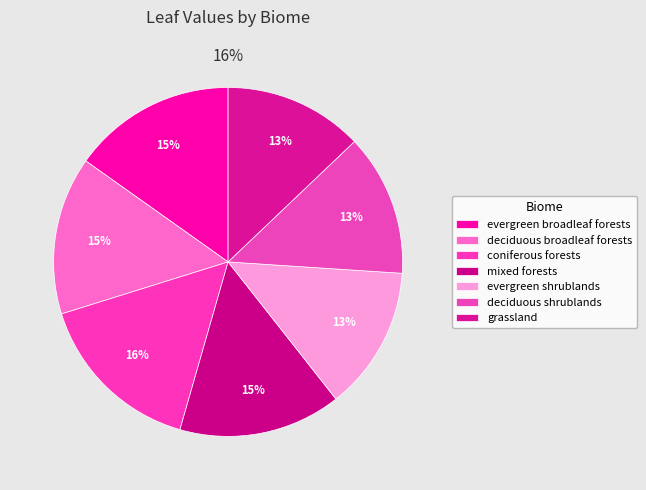

To the nearest percent, what percentage of the pie is grassland?

13%